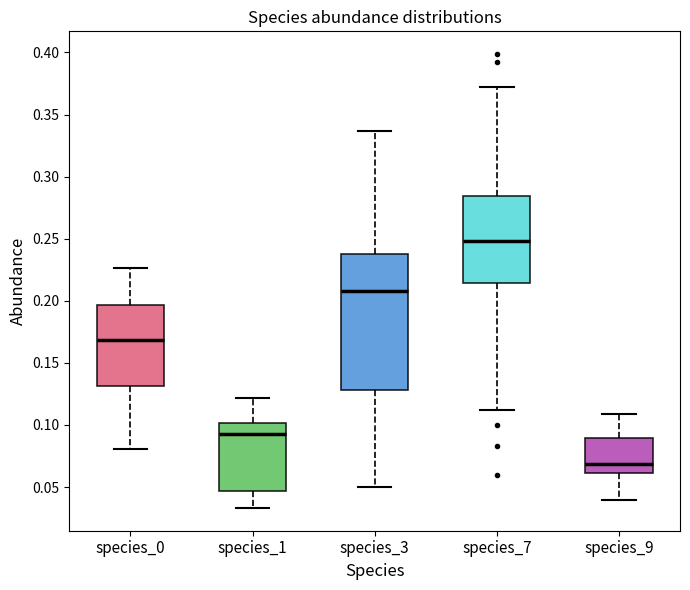

Which box has the highest median line?

species_7